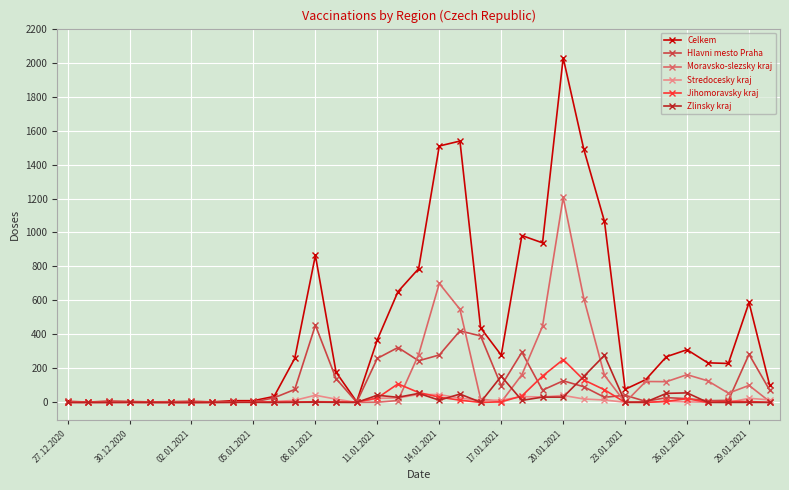

What is the greatest value displayed?

2028